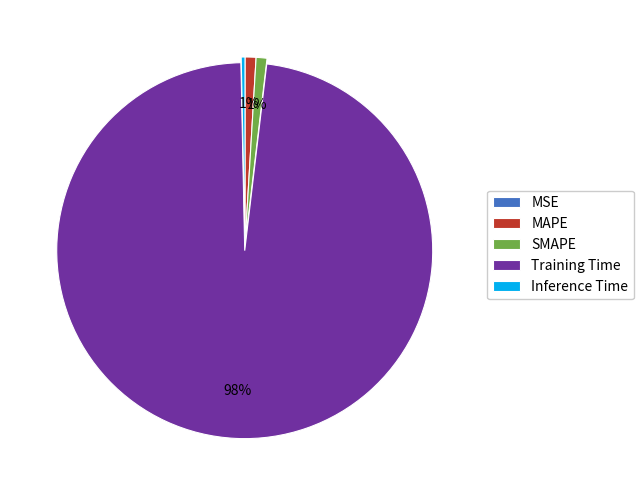

Is the sum of Inference Time and MAPE greater than half?

No